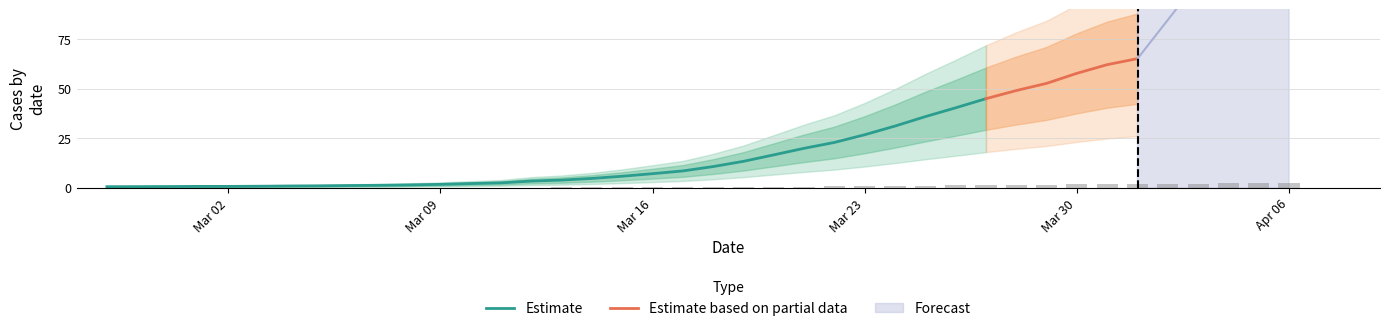

Which has a higher value, 2020-03-22 or 2020-03-01?

2020-03-22